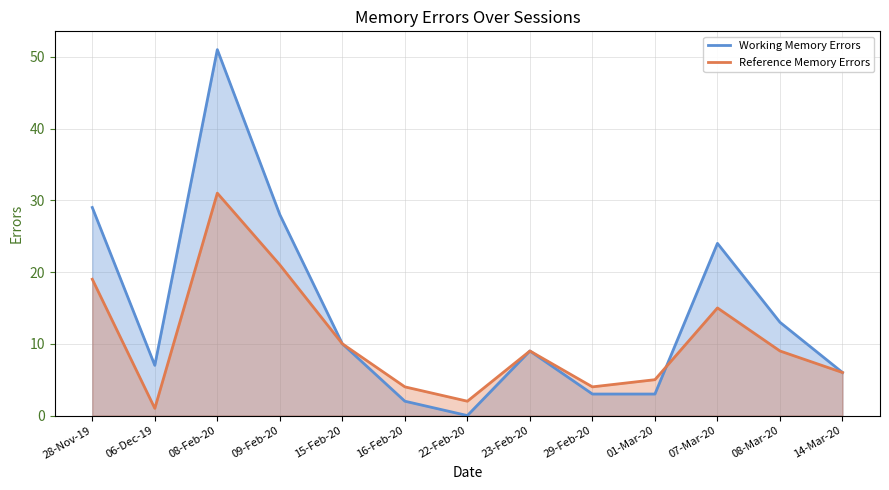

What is the label of the 7th point from the left?

22-Feb-20